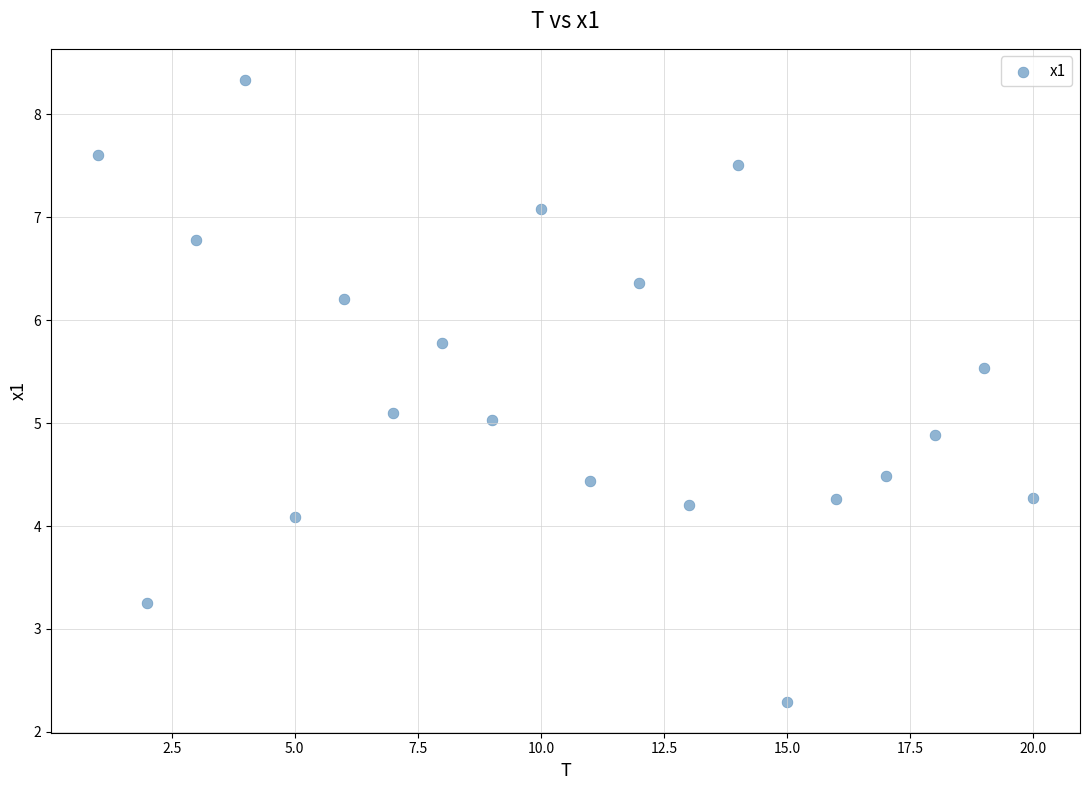

List the coordinates of all points as (X, Y) pairs, reading left to right.

(1.0, 7.6)  (2.0, 3.3)  (3.0, 6.8)  (4.0, 8.3)  (5.0, 4.1)  (6.0, 6.2)  (7.0, 5.1)  (8.0, 5.8)  (9.0, 5.0)  (10.0, 7.1)  (11.0, 4.4)  (12.0, 6.4)  (13.0, 4.2)  (14.0, 7.5)  (15.0, 2.3)  (16.0, 4.3)  (17.0, 4.5)  (18.0, 4.9)  (19.0, 5.5)  (20.0, 4.3)